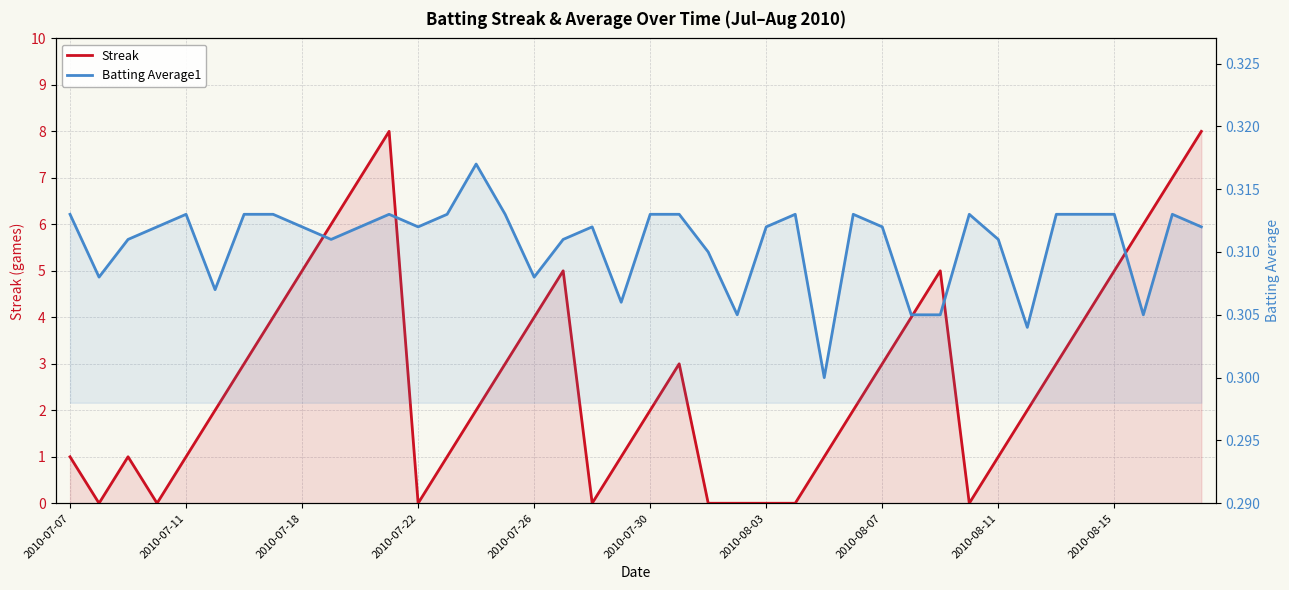

How many times do Batting Average1 and Streak cross each other?

12